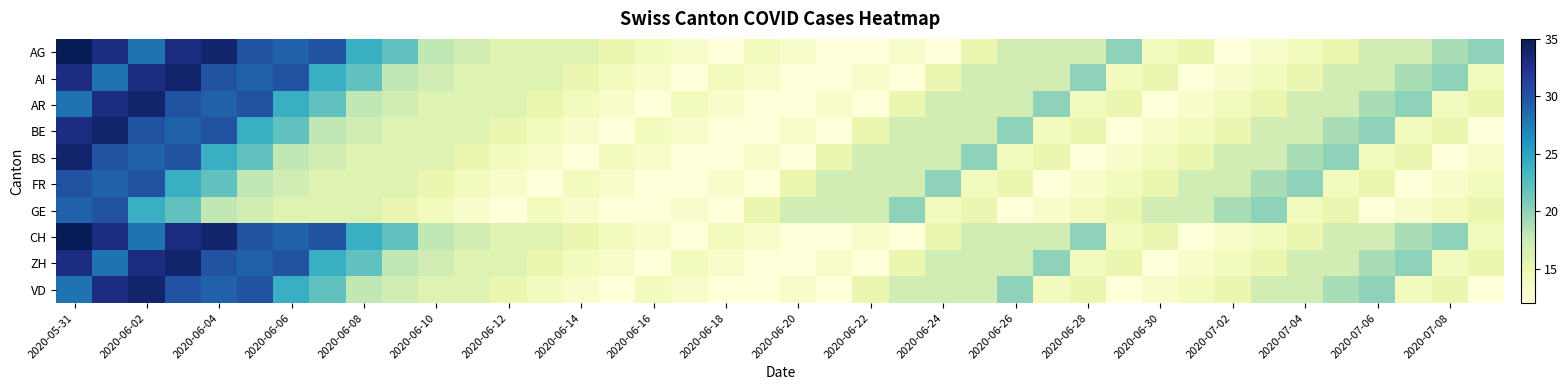

Reading left to right, transcribe all the data shown in this chart.

AG: 35	33	28	33	34	30	29	30	24	22	18	17	16	16	16	15	14	13	12	14	13	12	12	13	12	15	17	17	17	20	14	15	12	13	14	15	17	17	19	20
AI: 33	28	33	34	30	29	30	24	22	18	17	16	16	16	15	14	13	12	14	13	12	12	13	12	15	17	17	17	20	14	15	12	13	14	15	17	17	19	20	14
AR: 28	33	34	30	29	30	24	22	18	17	16	16	16	15	14	13	12	14	13	12	12	13	12	15	17	17	17	20	14	15	12	13	14	15	17	17	19	20	14	15
BE: 33	34	30	29	30	24	22	18	17	16	16	16	15	14	13	12	14	13	12	12	13	12	15	17	17	17	20	14	15	12	13	14	15	17	17	19	20	14	15	12
BS: 34	30	29	30	24	22	18	17	16	16	16	15	14	13	12	14	13	12	12	13	12	15	17	17	17	20	14	15	12	13	14	15	17	17	19	20	14	15	12	13
FR: 30	29	30	24	22	18	17	16	16	16	15	14	13	12	14	13	12	12	13	12	15	17	17	17	20	14	15	12	13	14	15	17	17	19	20	14	15	12	13	14
GE: 29	30	24	22	18	17	16	16	16	15	14	13	12	14	13	12	12	13	12	15	17	17	17	20	14	15	12	13	14	15	17	17	19	20	14	15	12	13	14	15
CH: 35	33	28	33	34	30	29	30	24	22	18	17	16	16	15	14	13	12	14	13	12	12	13	12	15	17	17	17	20	14	15	12	13	14	15	17	17	19	20	14
ZH: 33	28	33	34	30	29	30	24	22	18	17	16	16	15	14	13	12	14	13	12	12	13	12	15	17	17	17	20	14	15	12	13	14	15	17	17	19	20	14	15
VD: 28	33	34	30	29	30	24	22	18	17	16	16	15	14	13	12	14	13	12	12	13	12	15	17	17	17	20	14	15	12	13	14	15	17	17	19	20	14	15	12